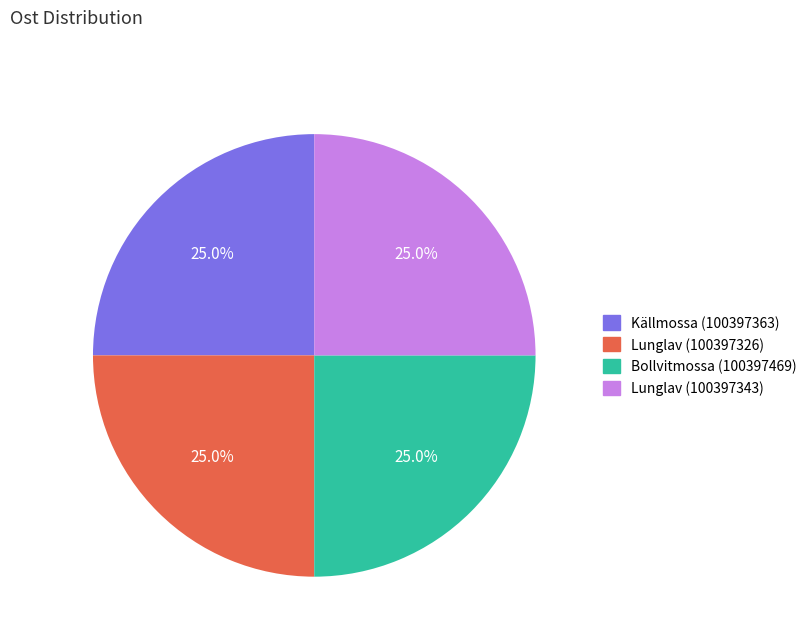

What percentage is the Lunglav (100397343) slice, to the nearest percent?

25%